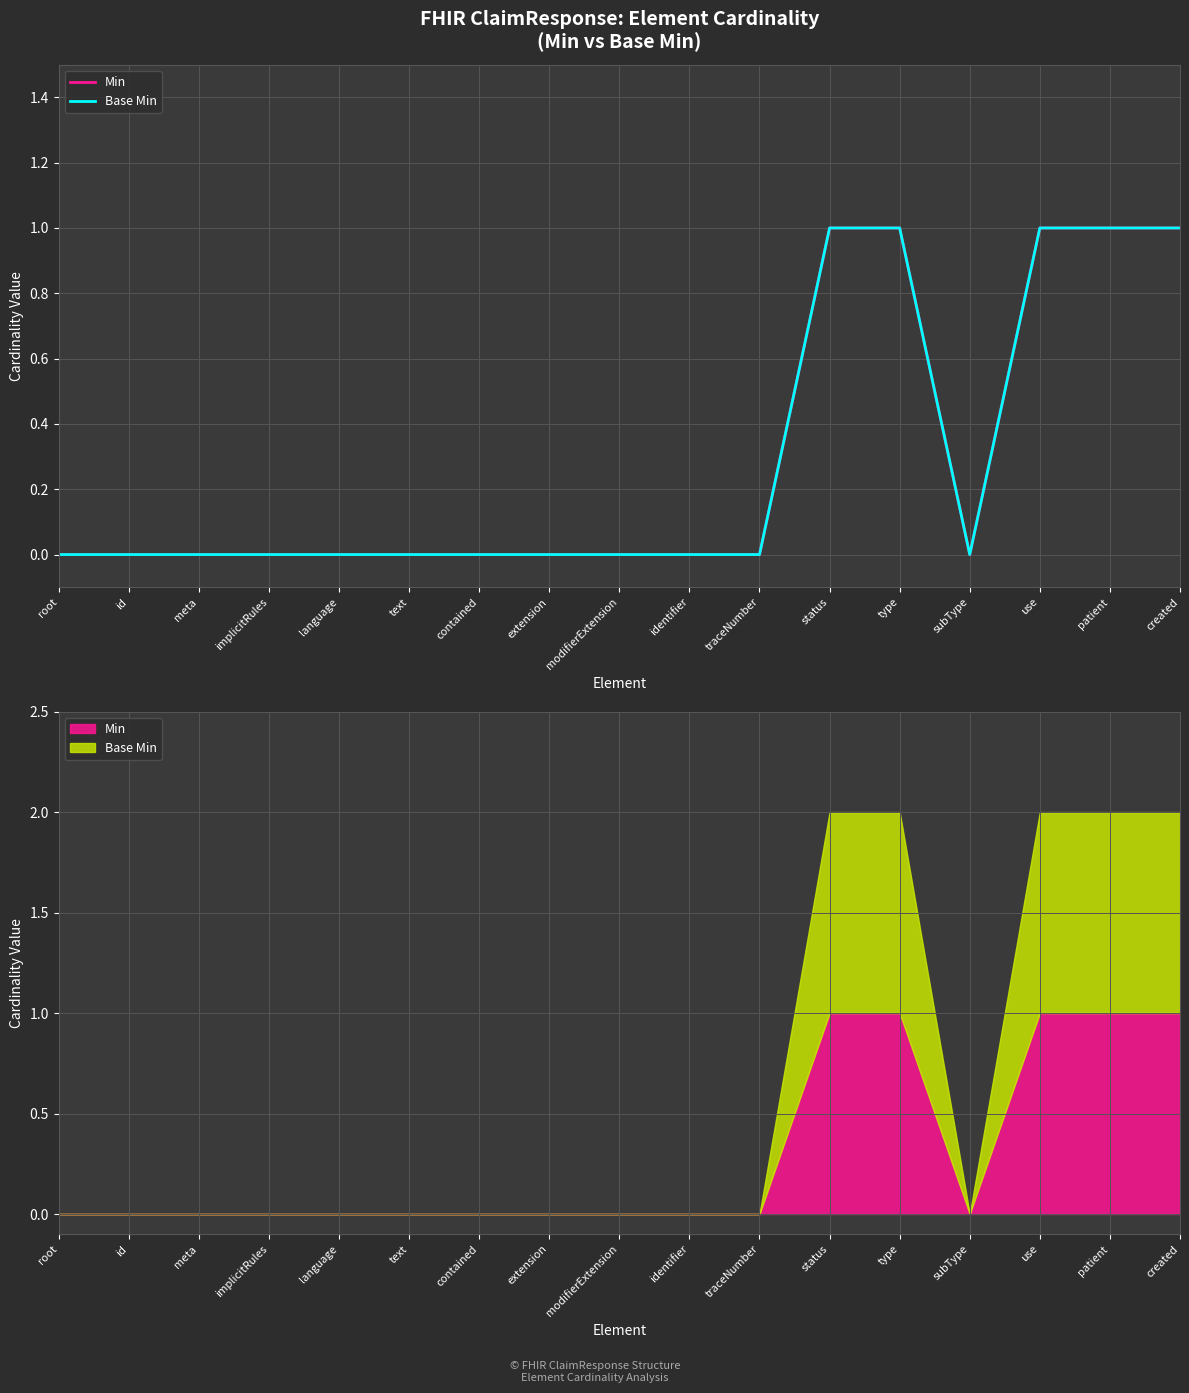

How many interior local valleys does the Base Min series have?

1